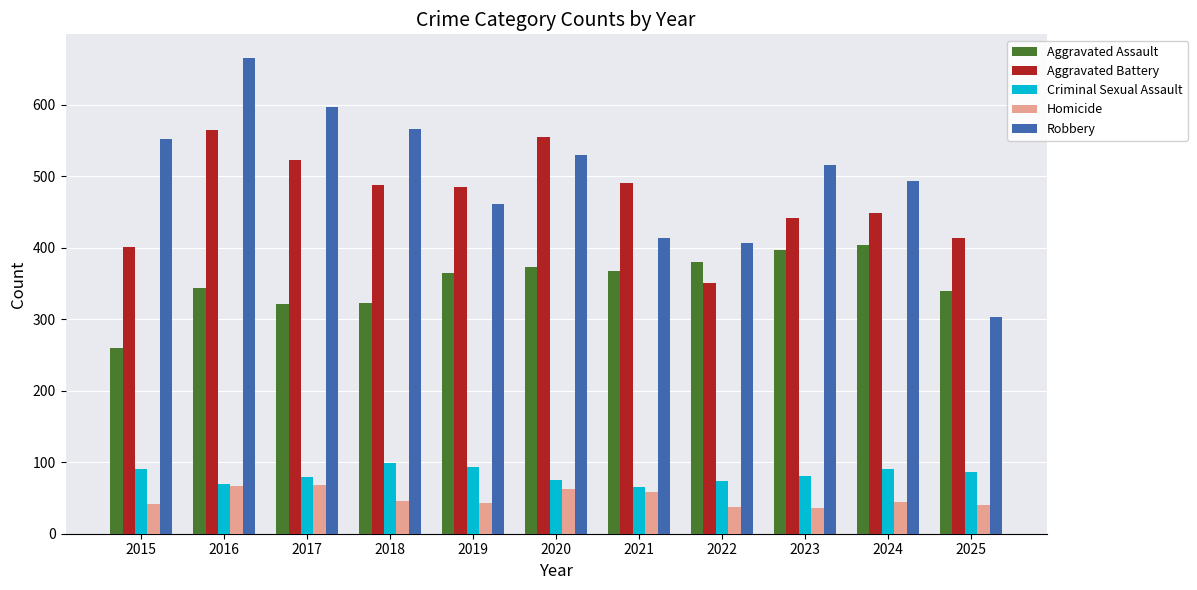

At which label does Criminal Sexual Assault first exceed 81?

2015